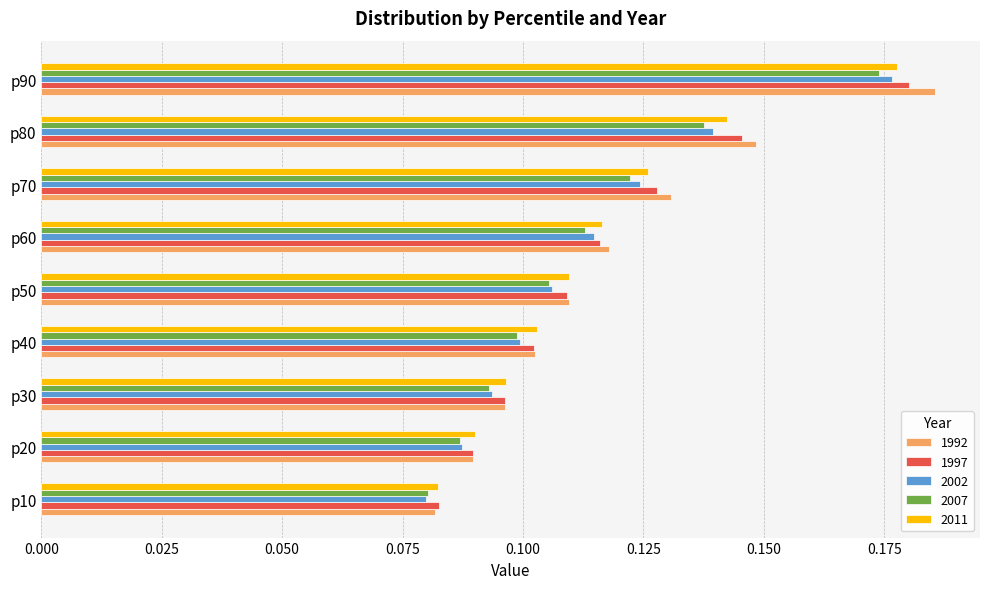

Count the 2002 values in the range 0 to 1.

9